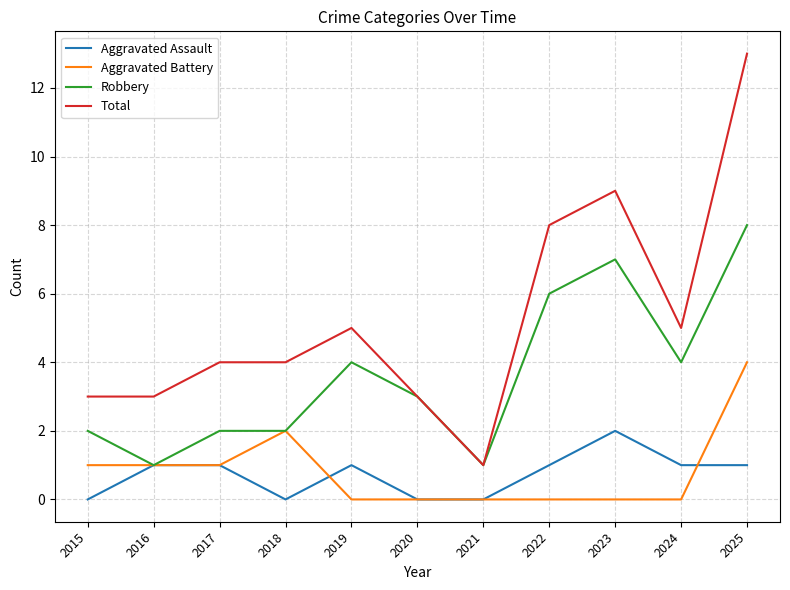

What is the difference between the maximum and minimum values in the Robbery series?

7